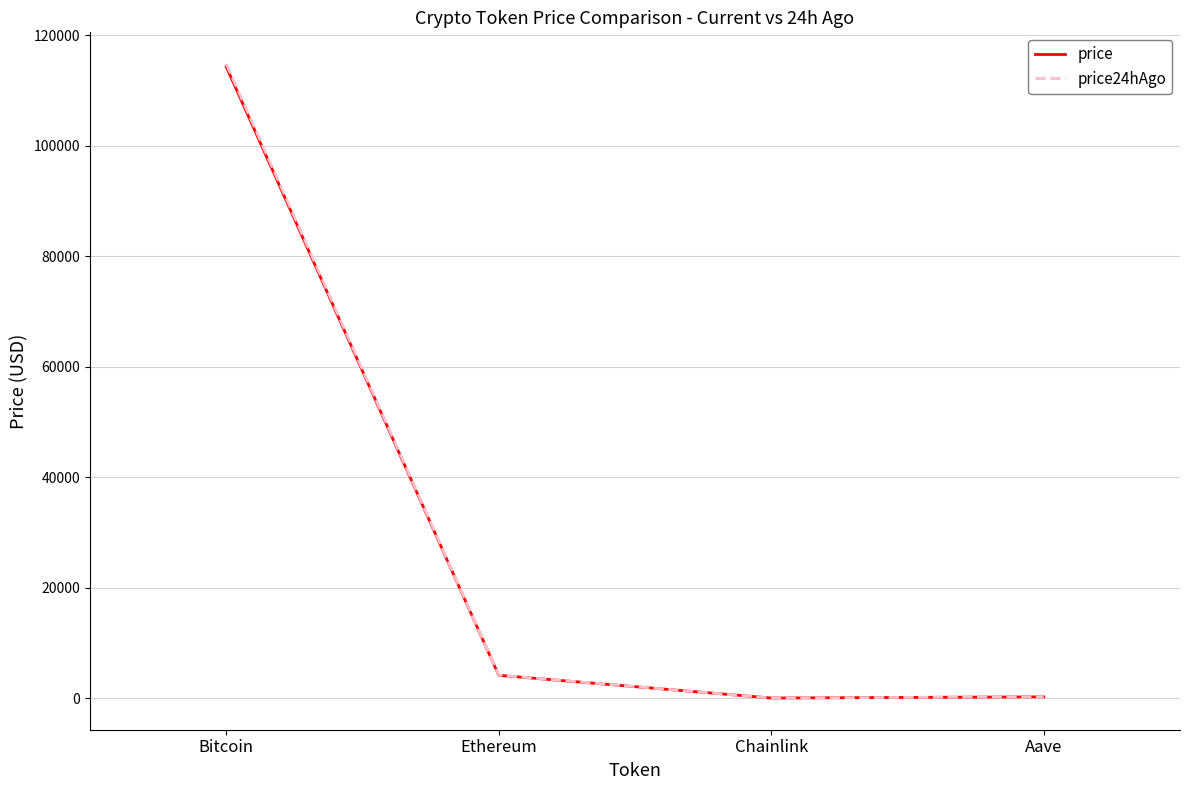

At which category is the sum across all series the highest?

Bitcoin